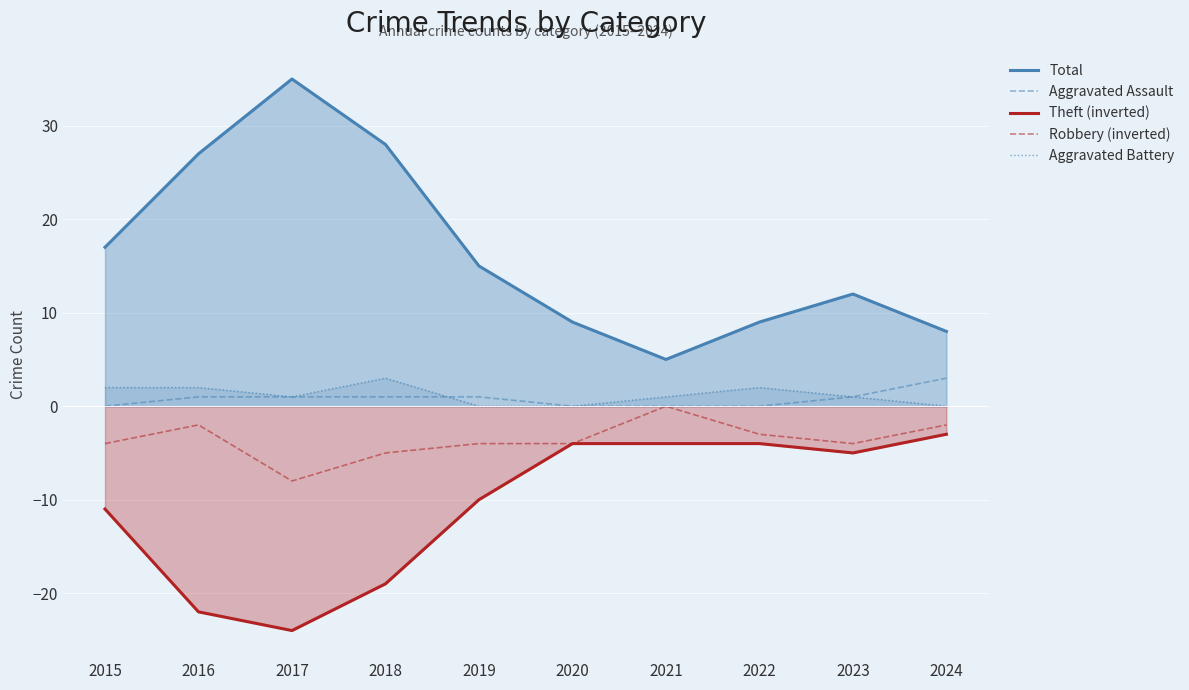

Does the chart display data point markers on the line(s)?

No